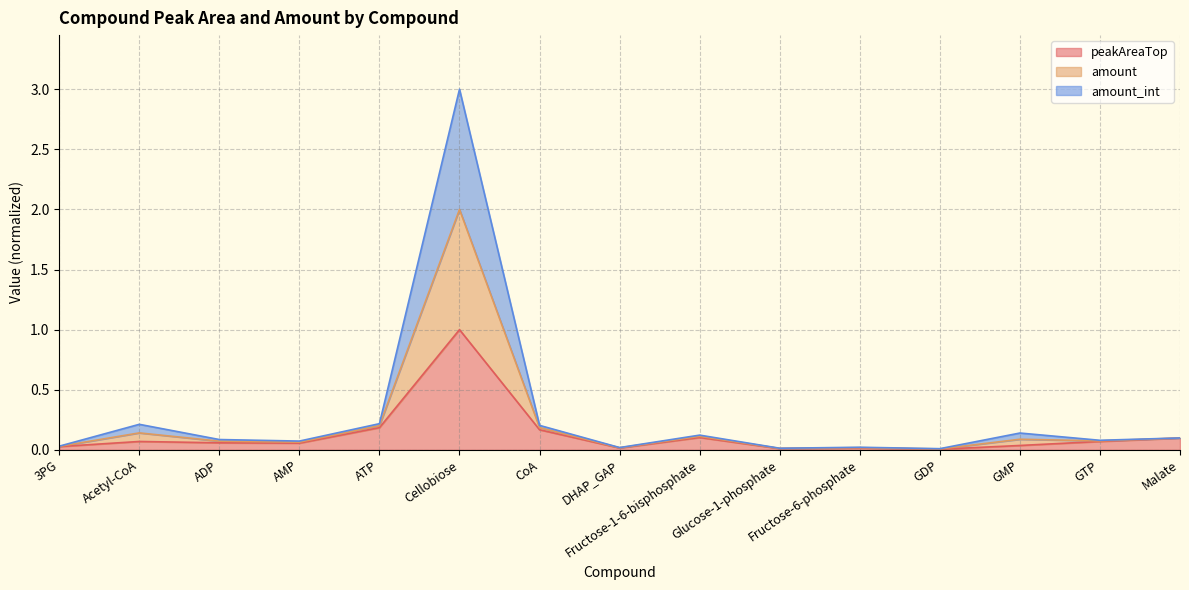

Is it true that amount equals 0.0 at 3PG?

True